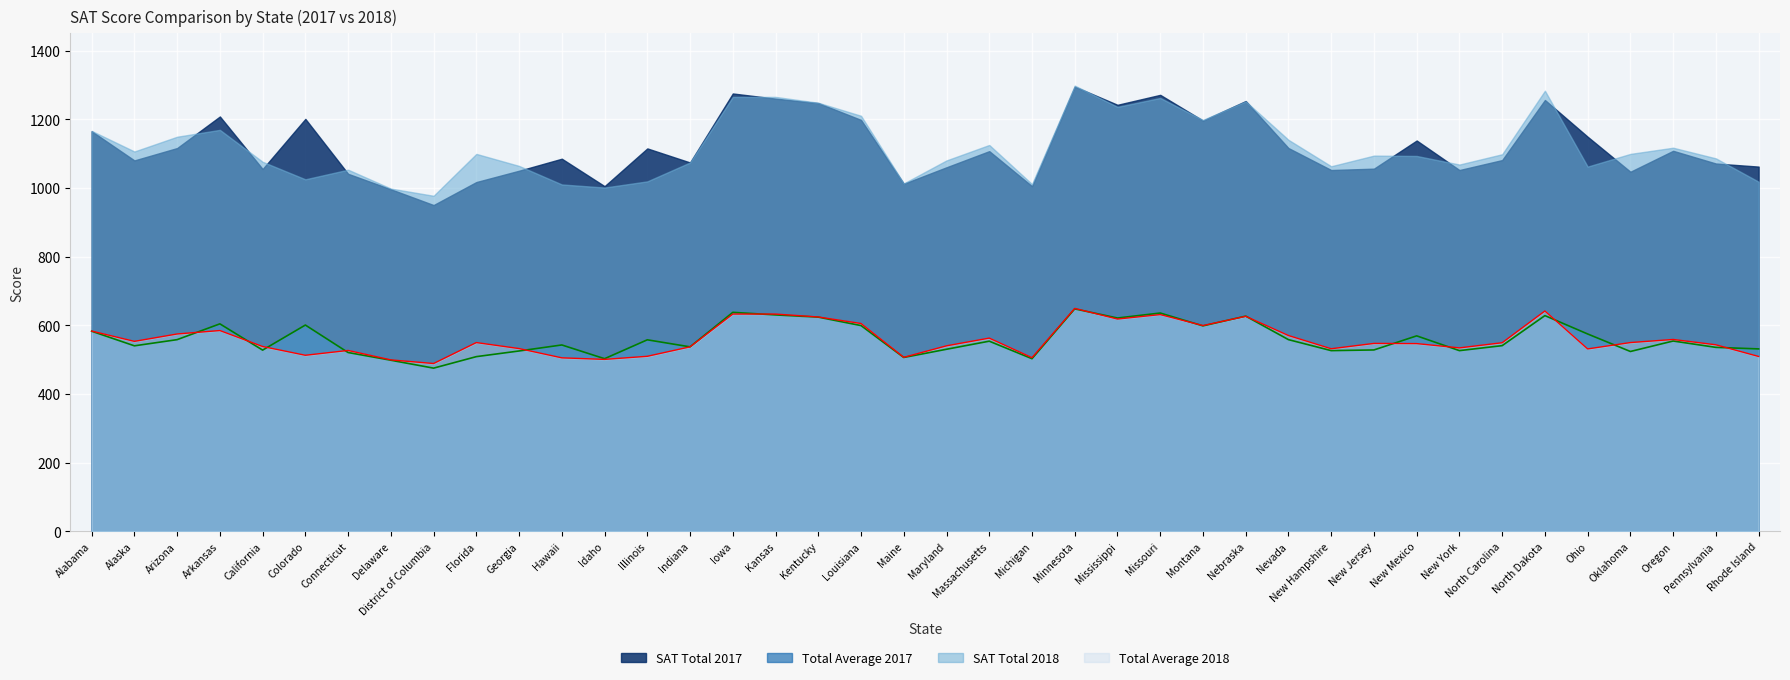

At which category is the sum across all series the highest?

Minnesota